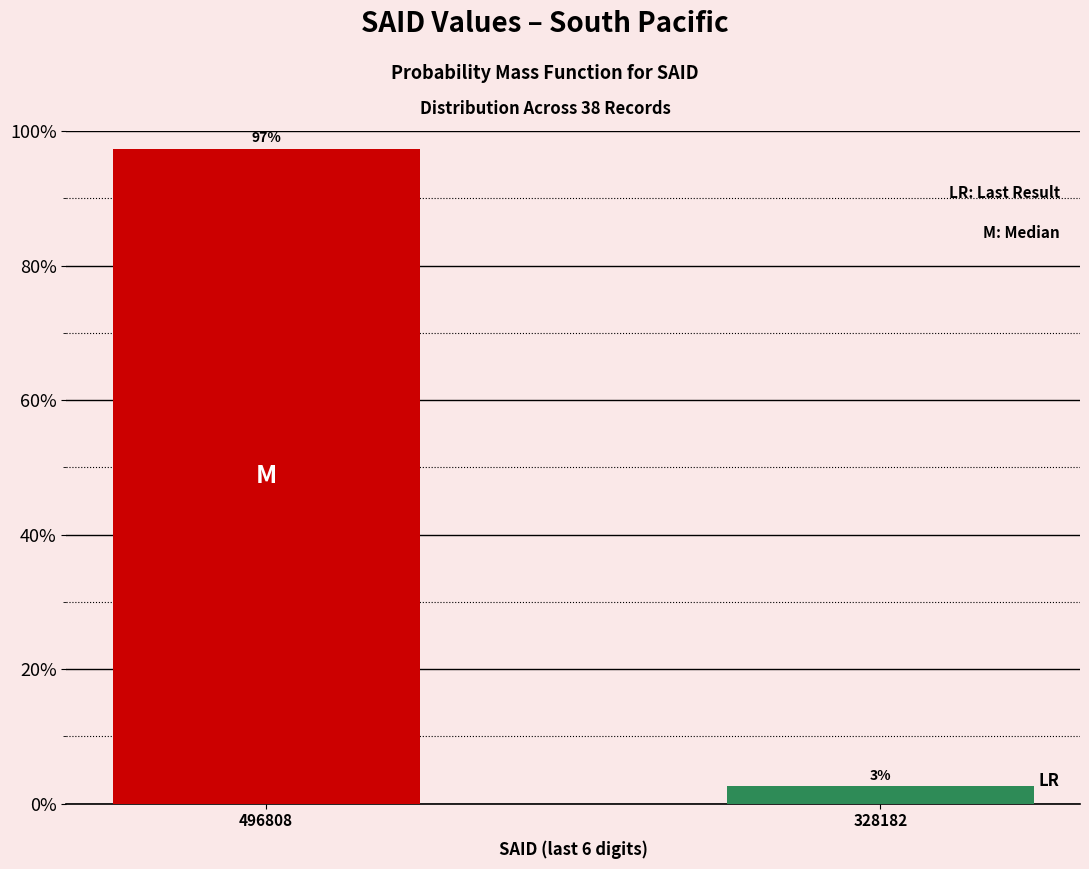

At which category does the chart reach its minimum across all series?

328182